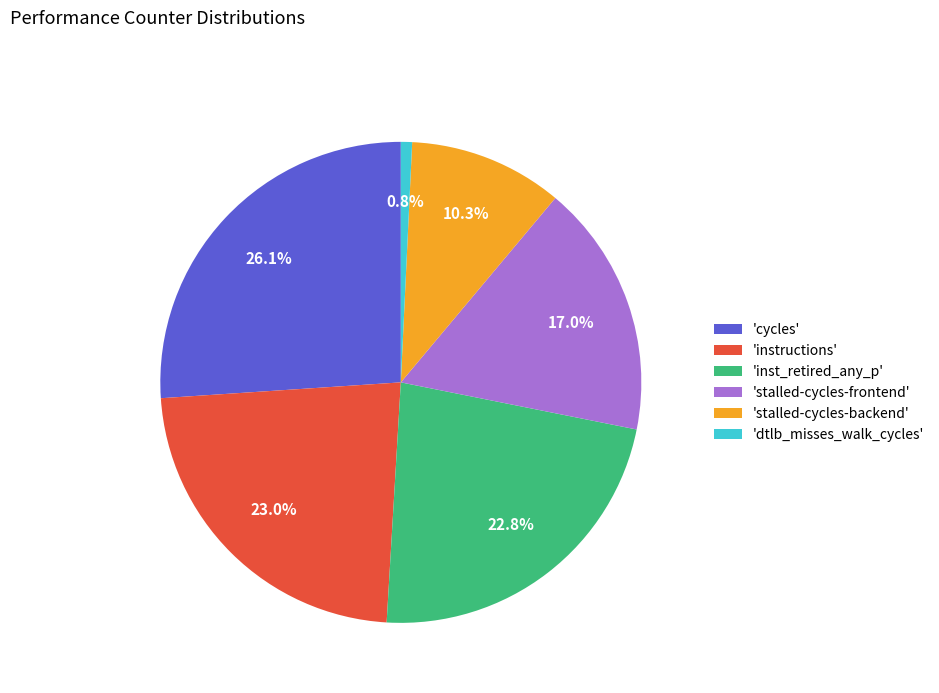

To the nearest percent, what is the difference between the largest and smallest slice percentages?

25%